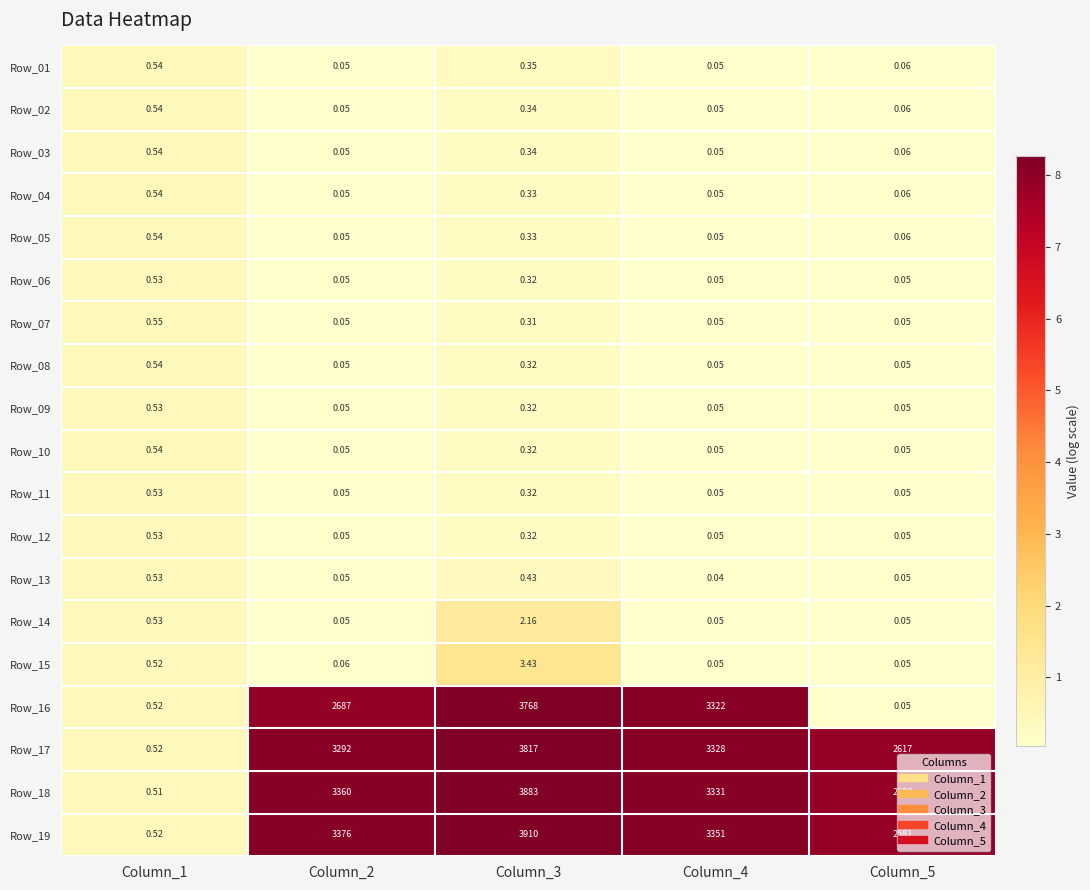

What is the maximum value shown in the chart?

3910.0